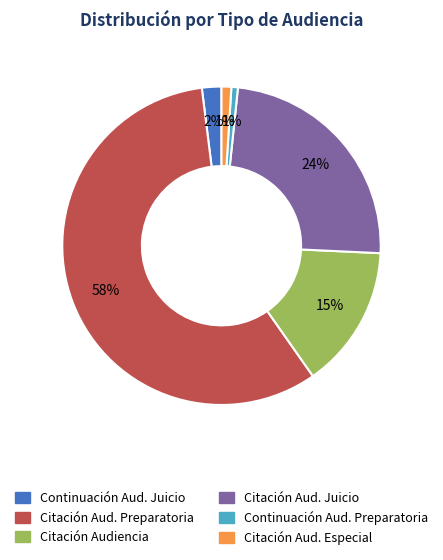

To the nearest percent, what is the average slice percentage?

17%